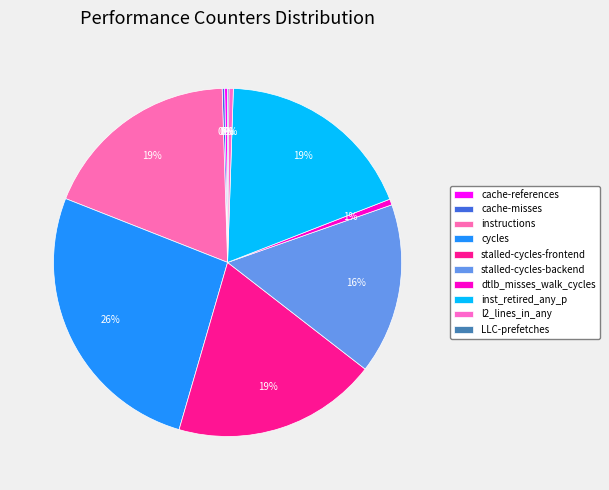

What percentage is the dtlb_misses_walk_cycles slice, to the nearest percent?

1%